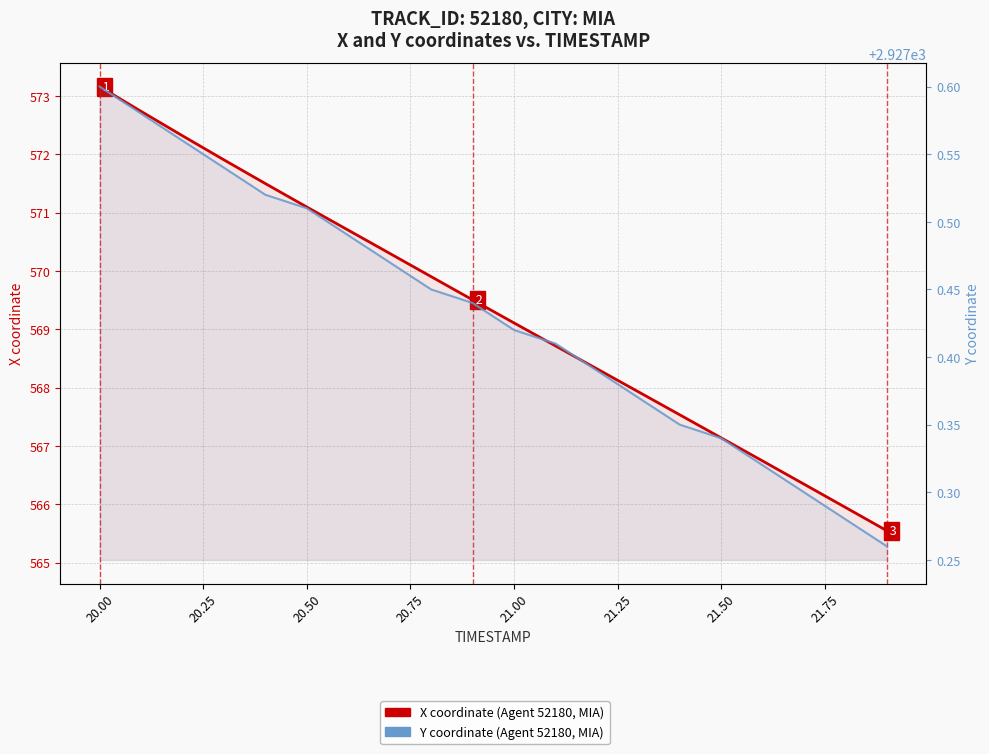

How many lines are shown in the chart?

2